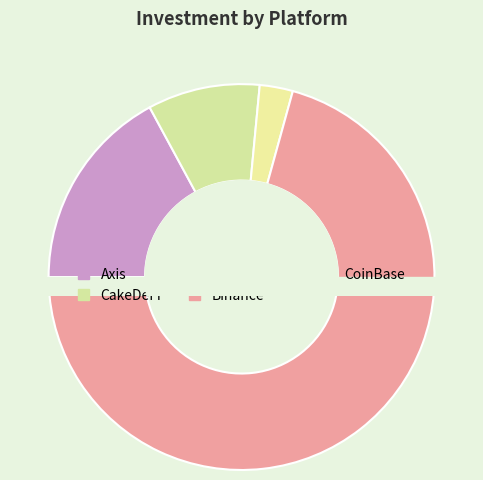

What percentage is the BombCrypto slice, to the nearest percent?

3%